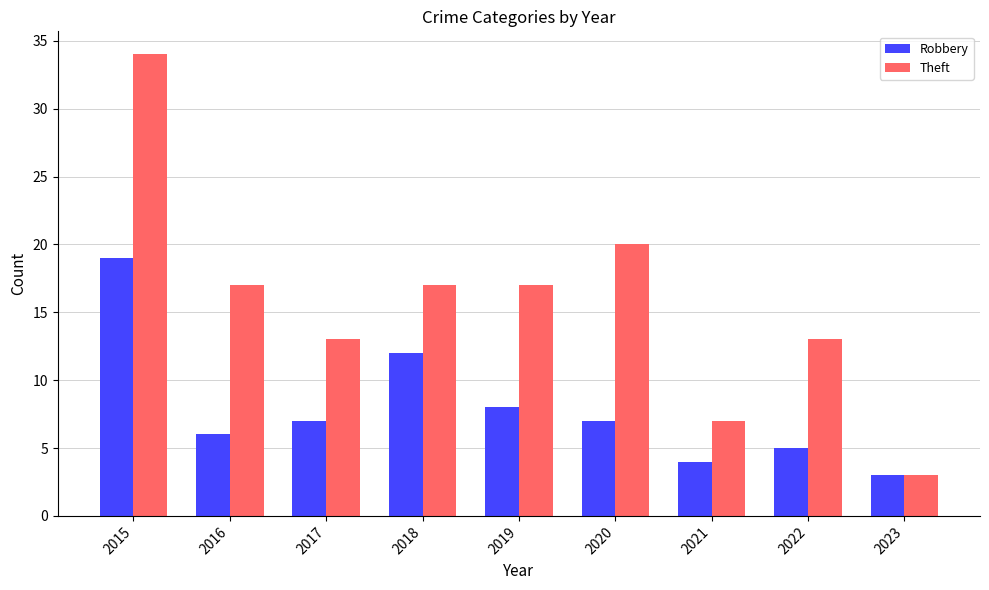

What is the average value of the Theft series?

16